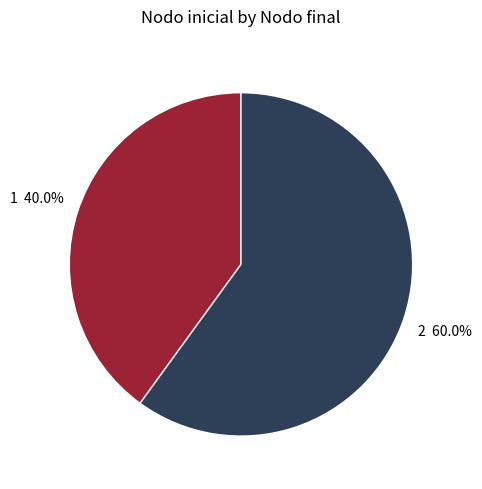

Does 1 represent more than half of the total?

No